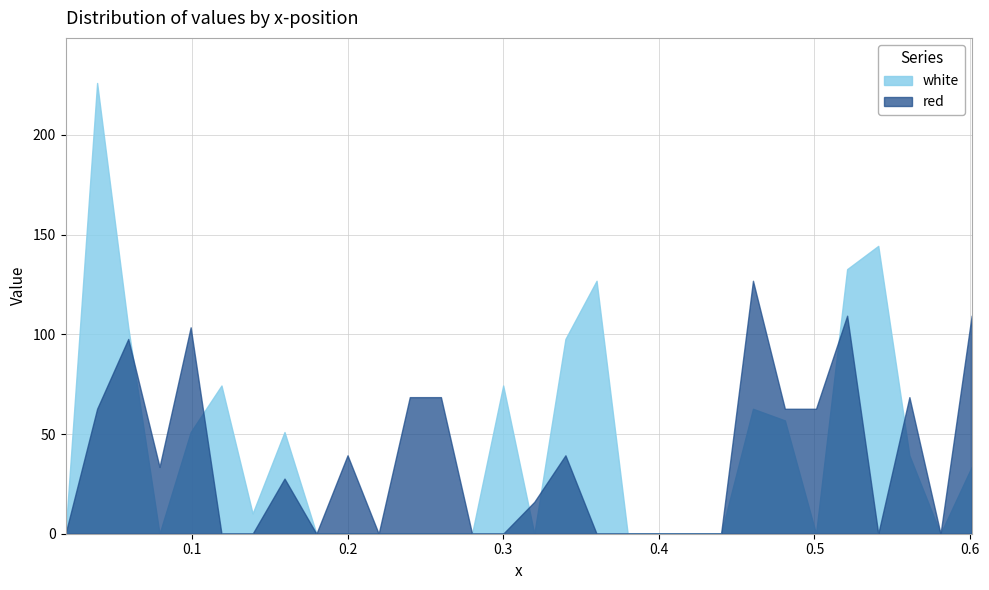

What is the maximum value shown in the chart?

226.1